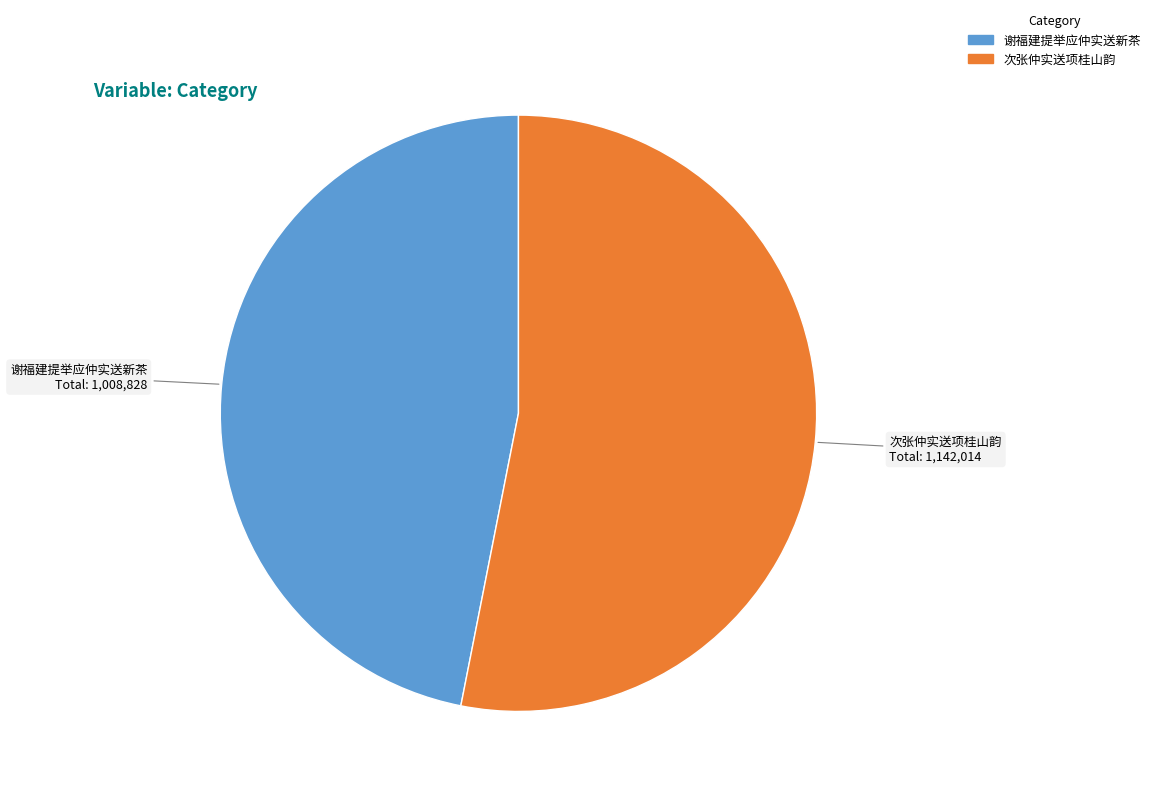

Is there a majority slice in this chart?

Yes